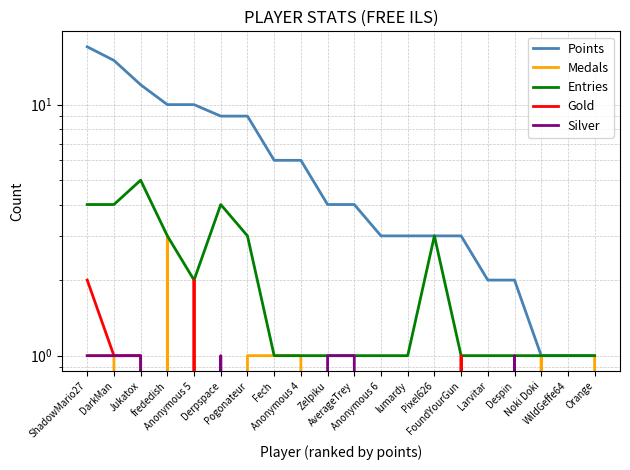

Which category has the lowest value in the Points series?

Noki Doki